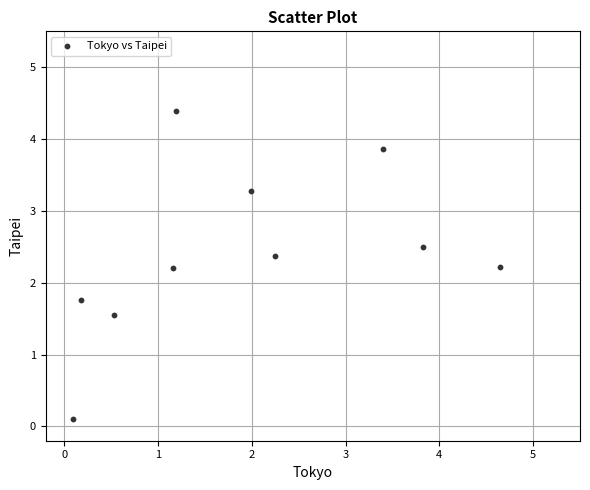

What is the range of Y values (max minus min)?

4.3